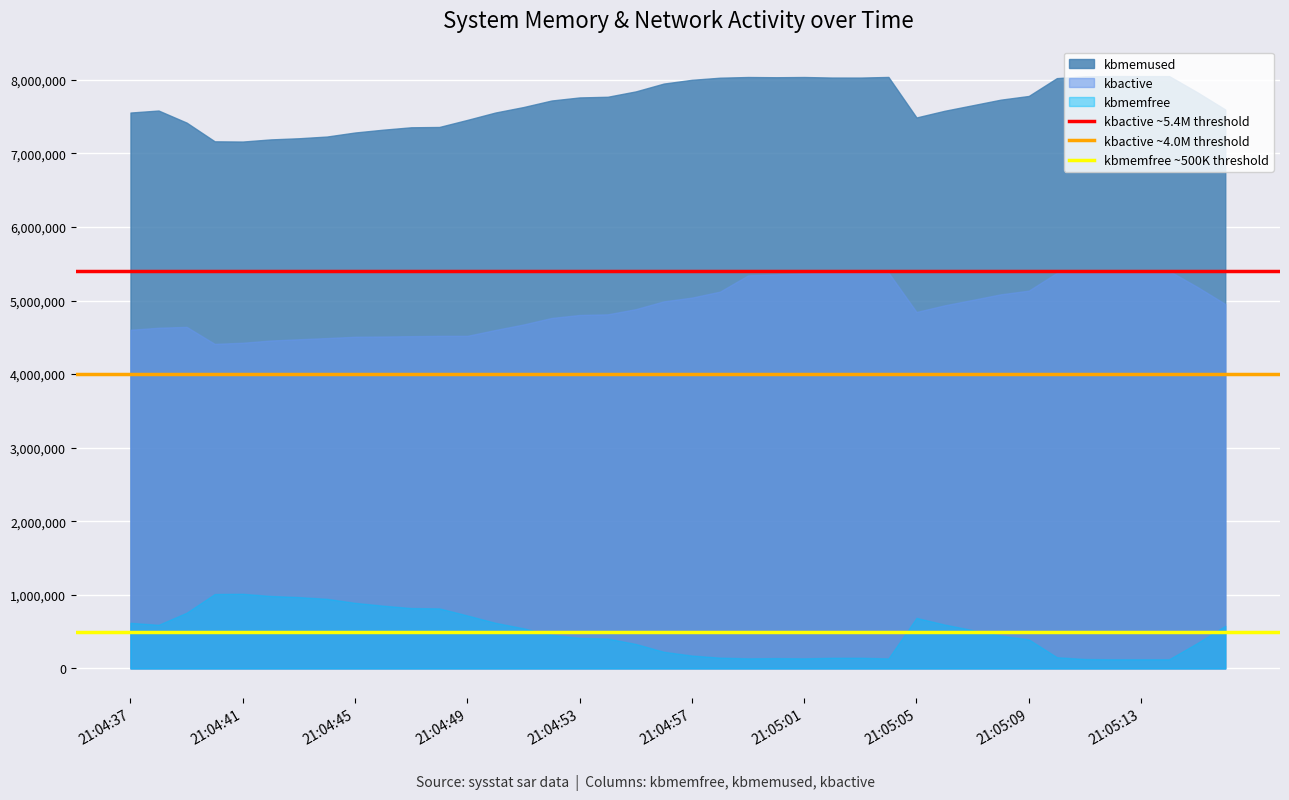

What is the total value across all series at 21:04:37?

12777252